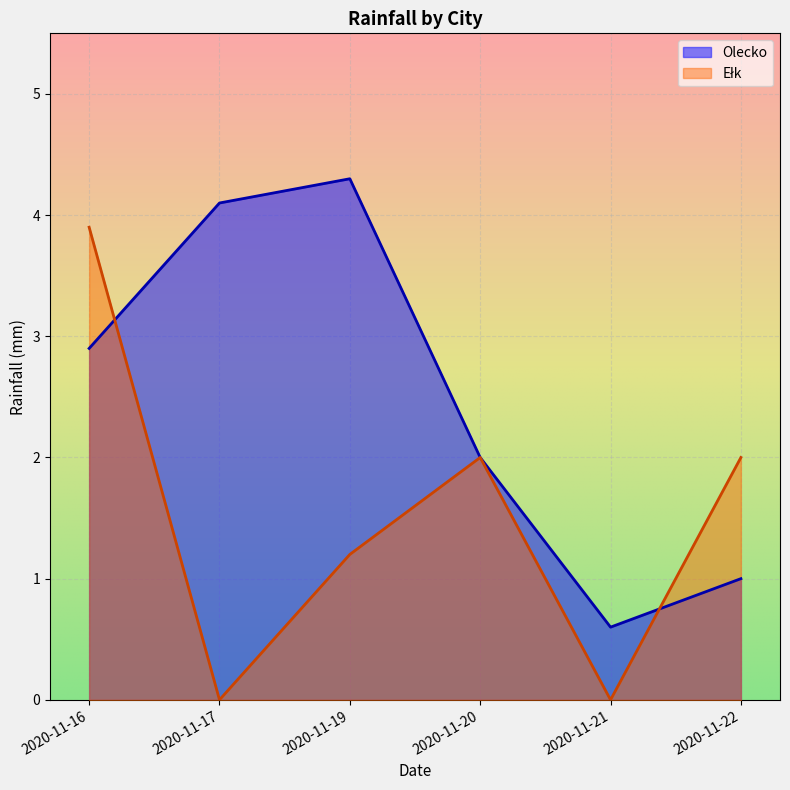

Reading right to left, list all the values displayed in this chart.

Olecko: 2020-11-22=1.0	2020-11-21=0.6	2020-11-20=2.0	2020-11-19=4.3	2020-11-17=4.1	2020-11-16=2.9
Ełk: 2020-11-22=2.0	2020-11-21=0.0	2020-11-20=2.0	2020-11-19=1.2	2020-11-17=0.0	2020-11-16=3.9